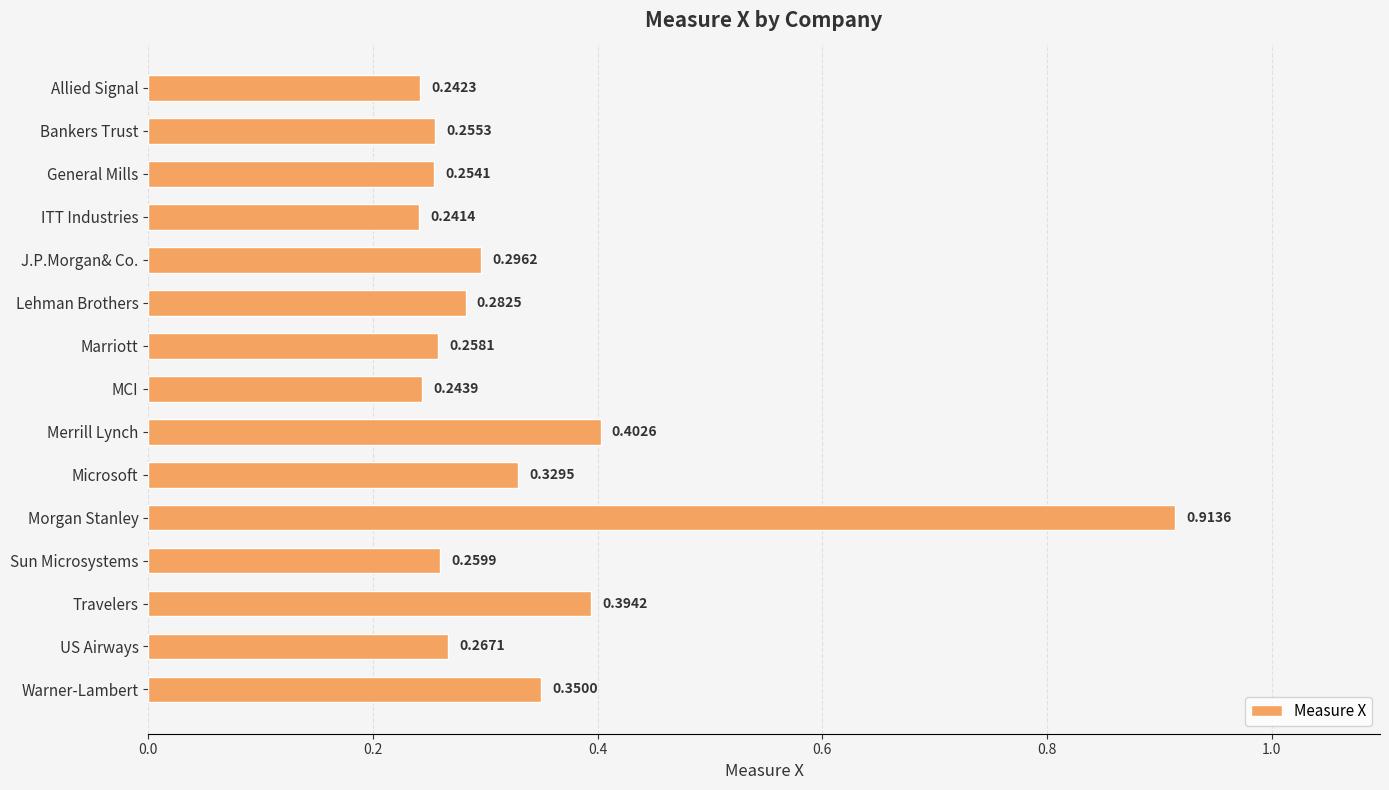

List the labels in order of value, largest first.

Morgan Stanley, Merrill Lynch, Travelers, Warner-Lambert, Microsoft, J.P.Morgan& Co., Lehman Brothers, US Airways, Sun Microsystems, Marriott, Bankers Trust, General Mills, MCI, Allied Signal, ITT Industries